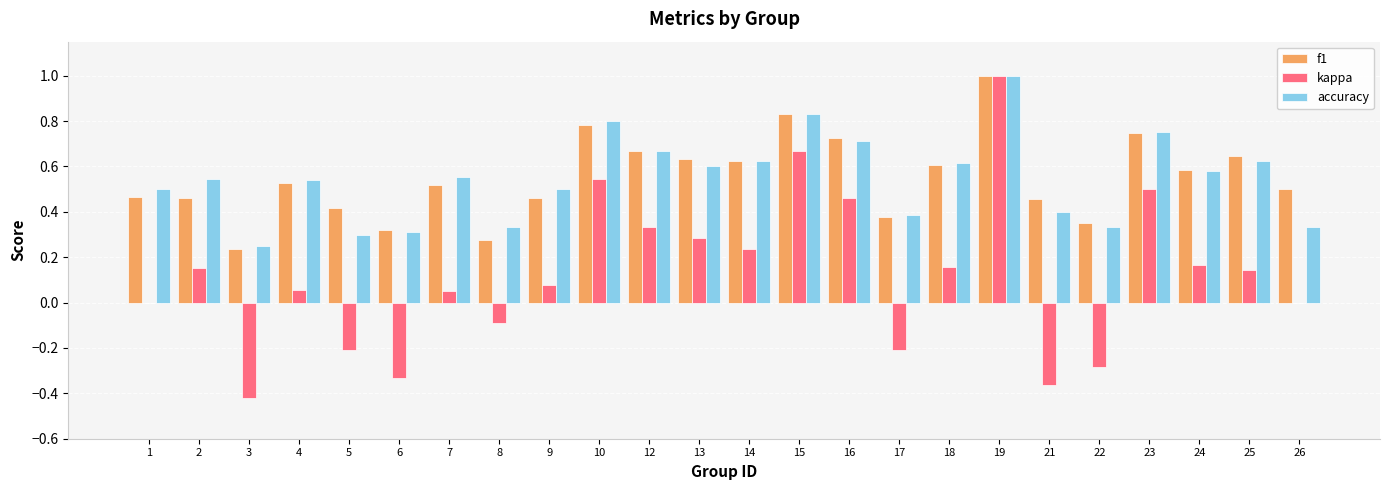

What is the maximum value shown in the chart?

1.0